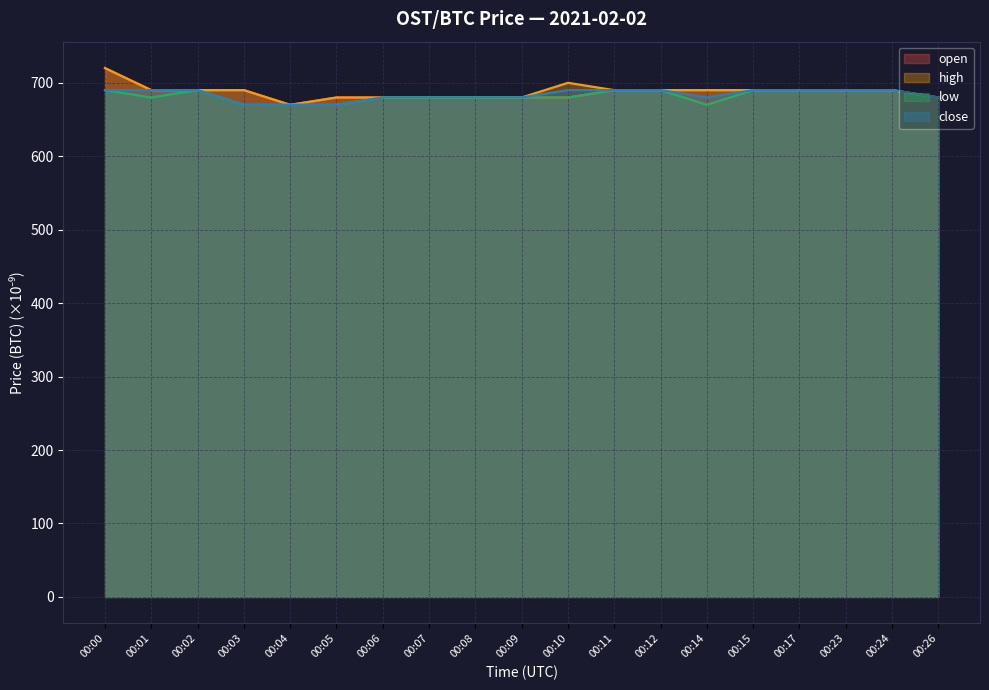

How many open values are between 680 and 690?

17